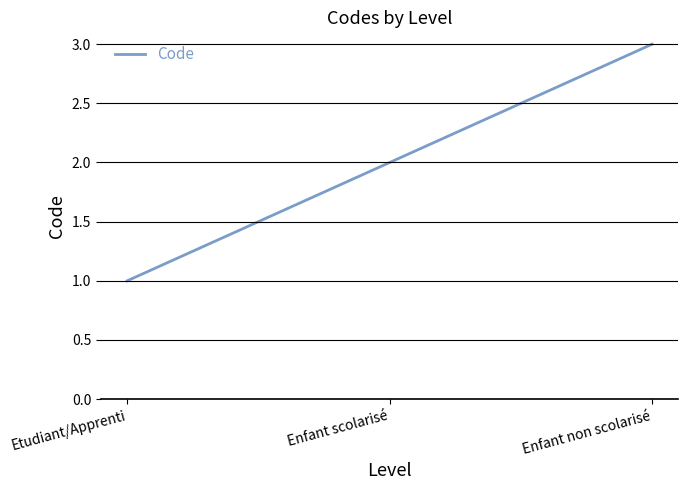

Reading left to right, list all the values displayed in this chart.

Etudiant/Apprenti=1	Enfant scolarisé=2	Enfant non scolarisé=3